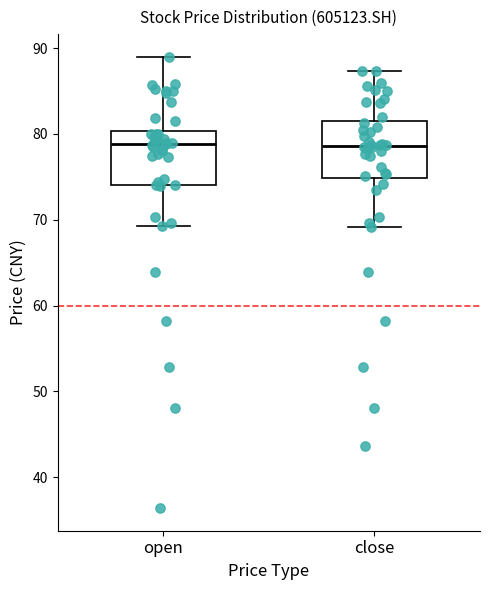

Reading left to right, read every box against the y-axis: the position of its median line, the range the box covers, and the ends of its whiskers. The values are not printed on the chart, so give them approximately, as read against the axis.

open: median 79, box 74 to 80, whiskers 69 to 89
close: median 79, box 75 to 81, whiskers 69 to 87